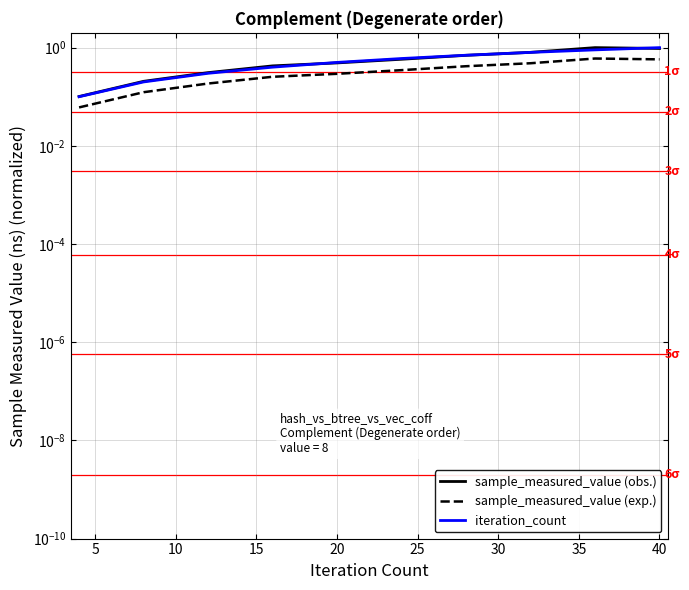

List the series in order of their peak value, lowest first.

sample_measured_value (exp.), sample_measured_value (obs.), iteration_count